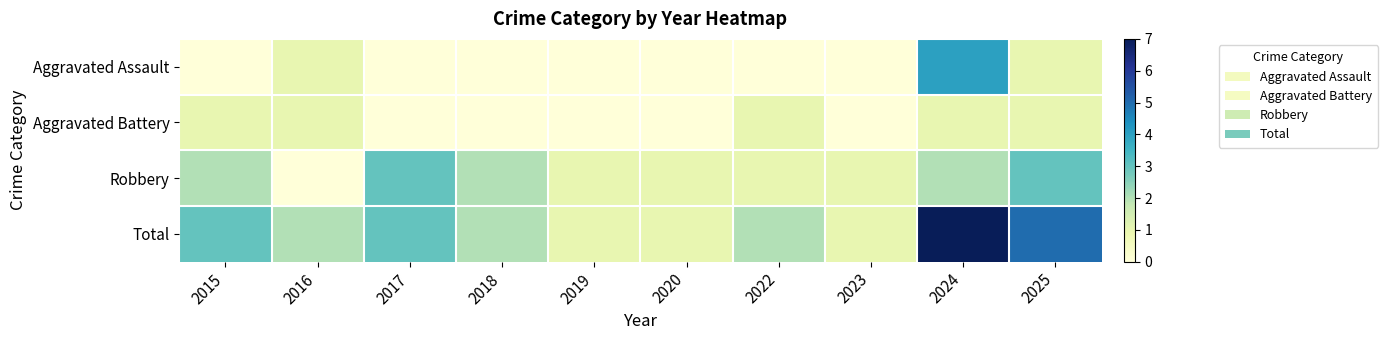

What is the difference between the highest and lowest values at 2016?

2